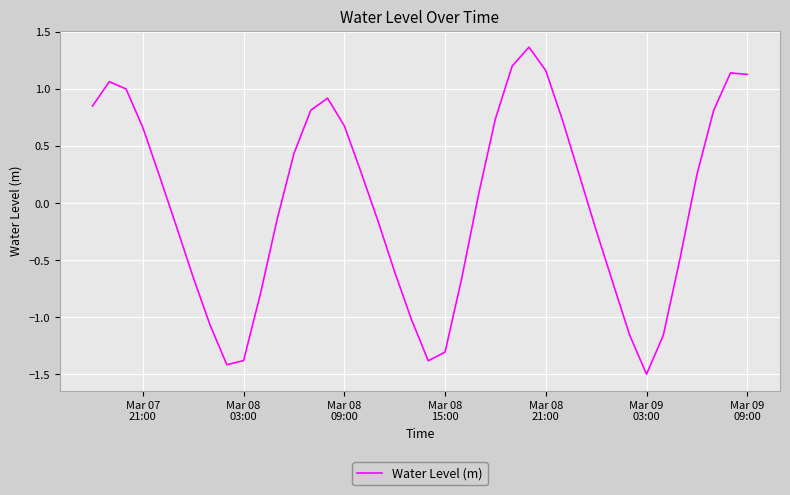

What is the minimum value shown in the chart?

-1.5